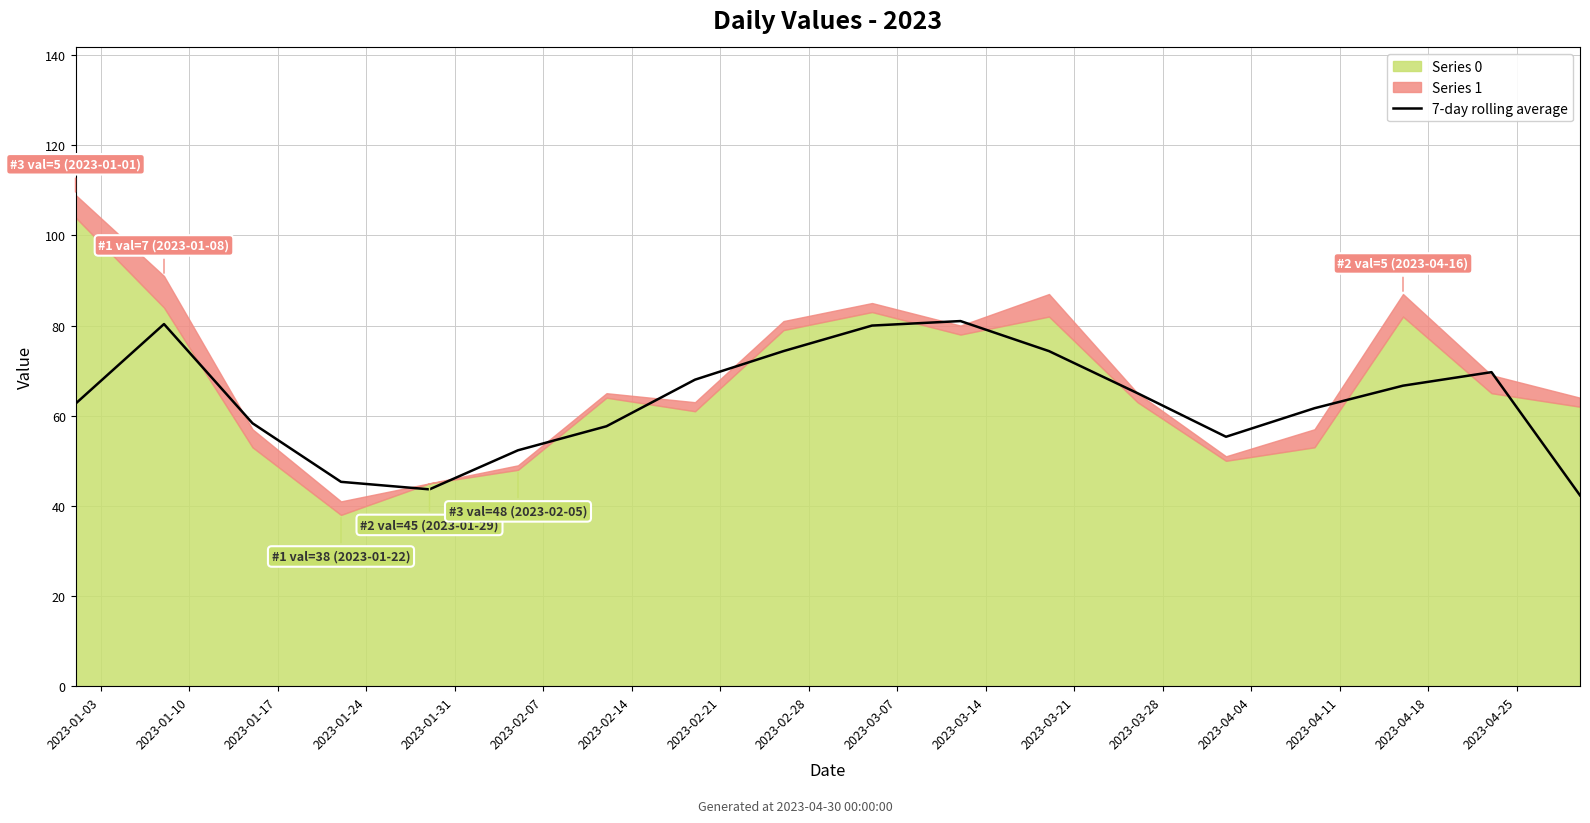

How many data points are less than 65?

9